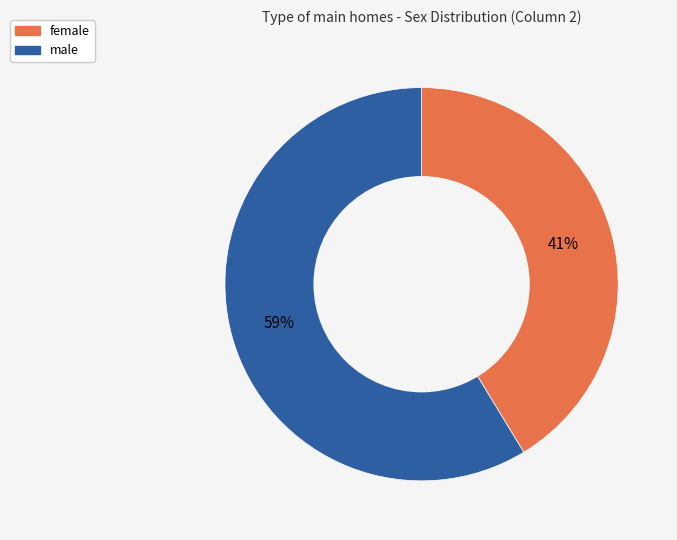

How many slices are in this pie chart?

2